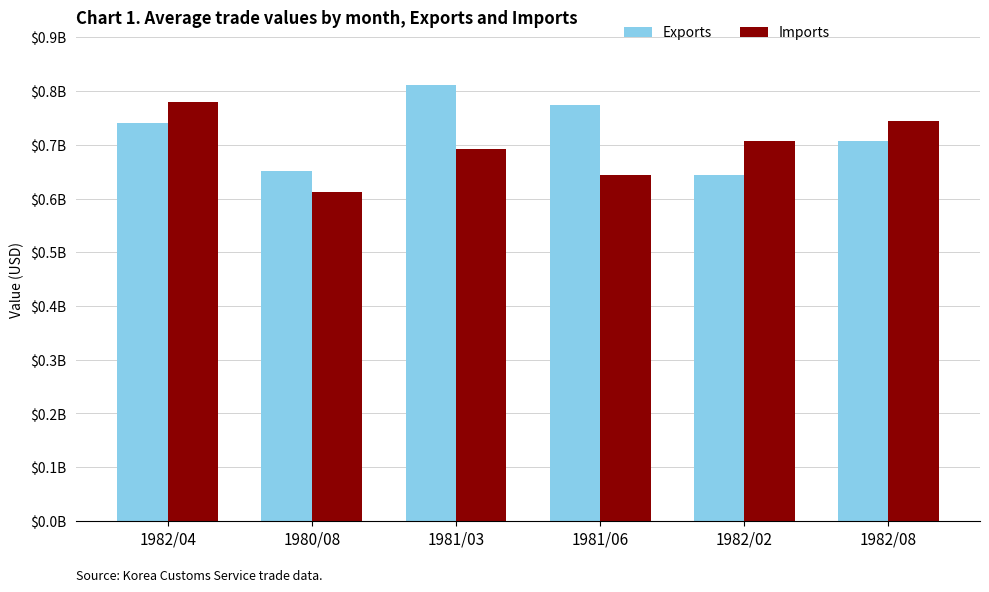

What are all the series names shown in the legend?

Exports, Imports